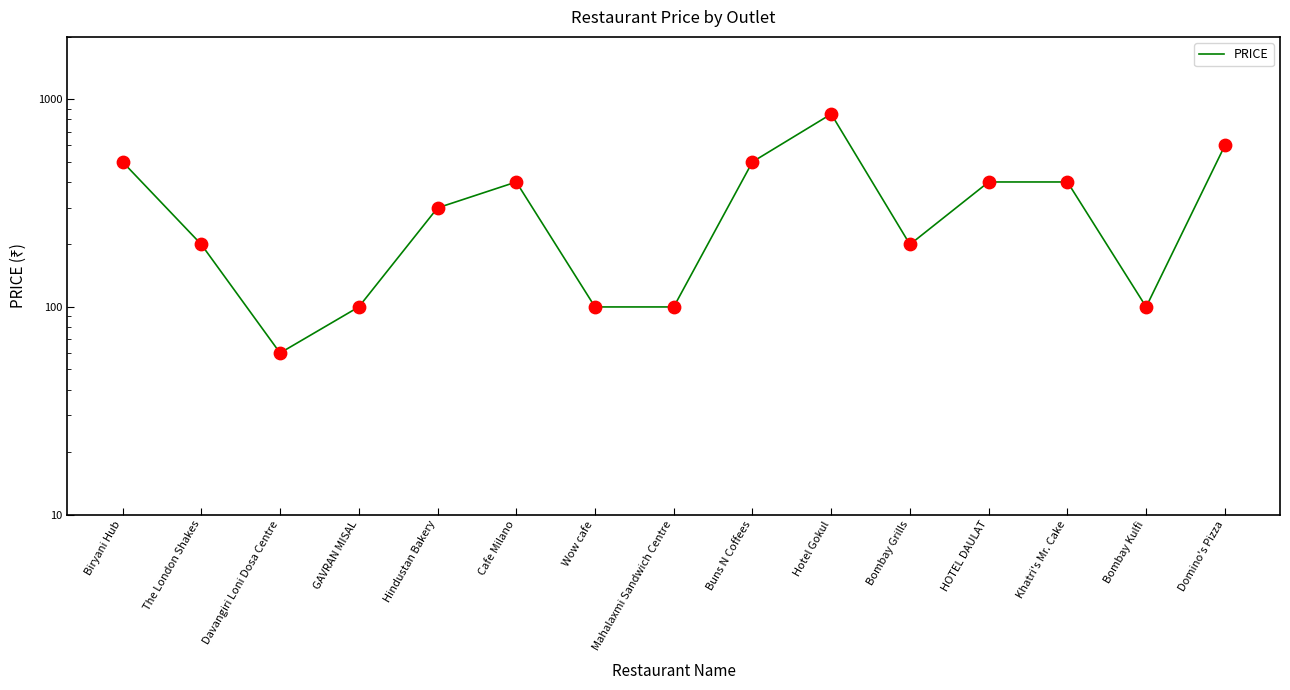

Which has a higher value, Bombay Grills or Davangiri Loni Dosa Centre?

Bombay Grills